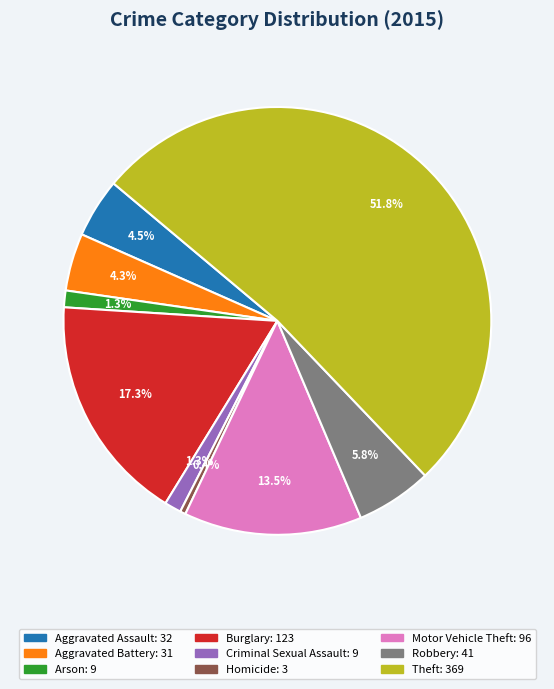

What percentage is the Arson slice, to the nearest percent?

1%